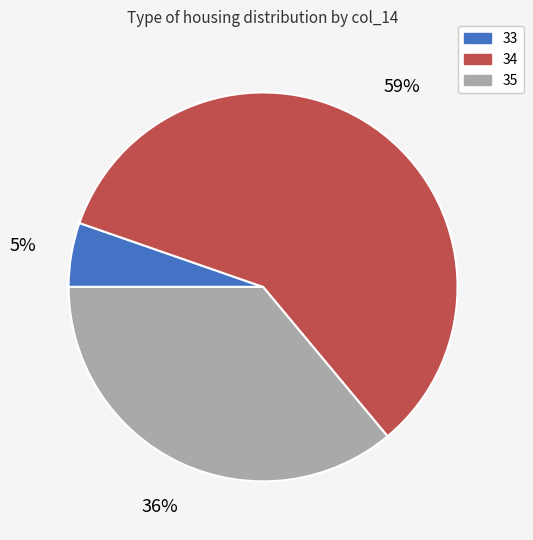

Which has a higher value, 35 or 33?

35